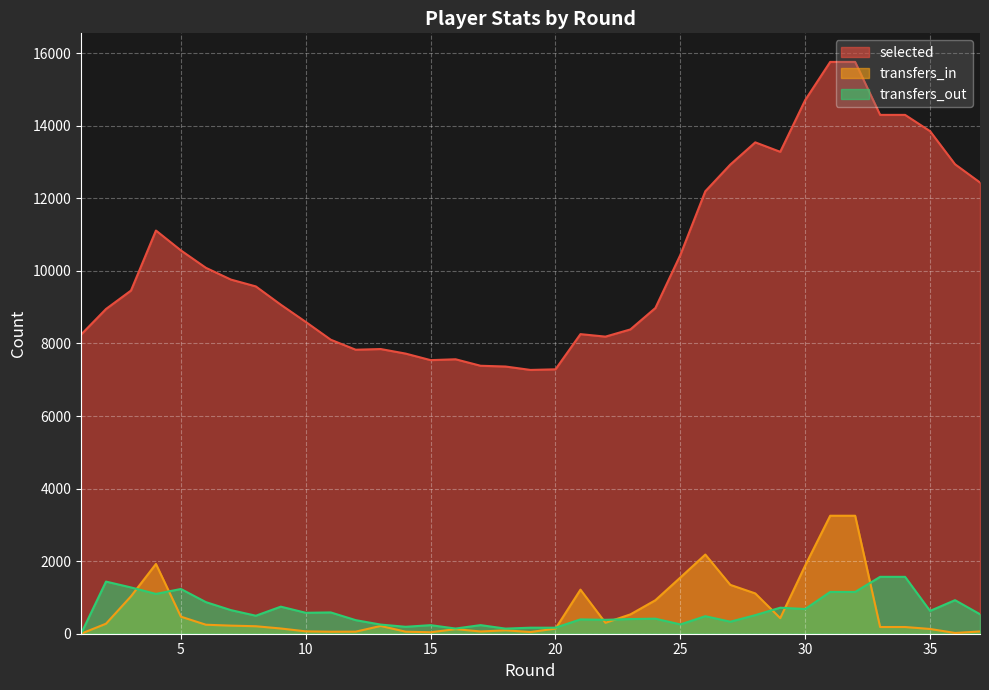

In transfers_out, how many points are lower than both neighbors (excluding endpoints)?

11